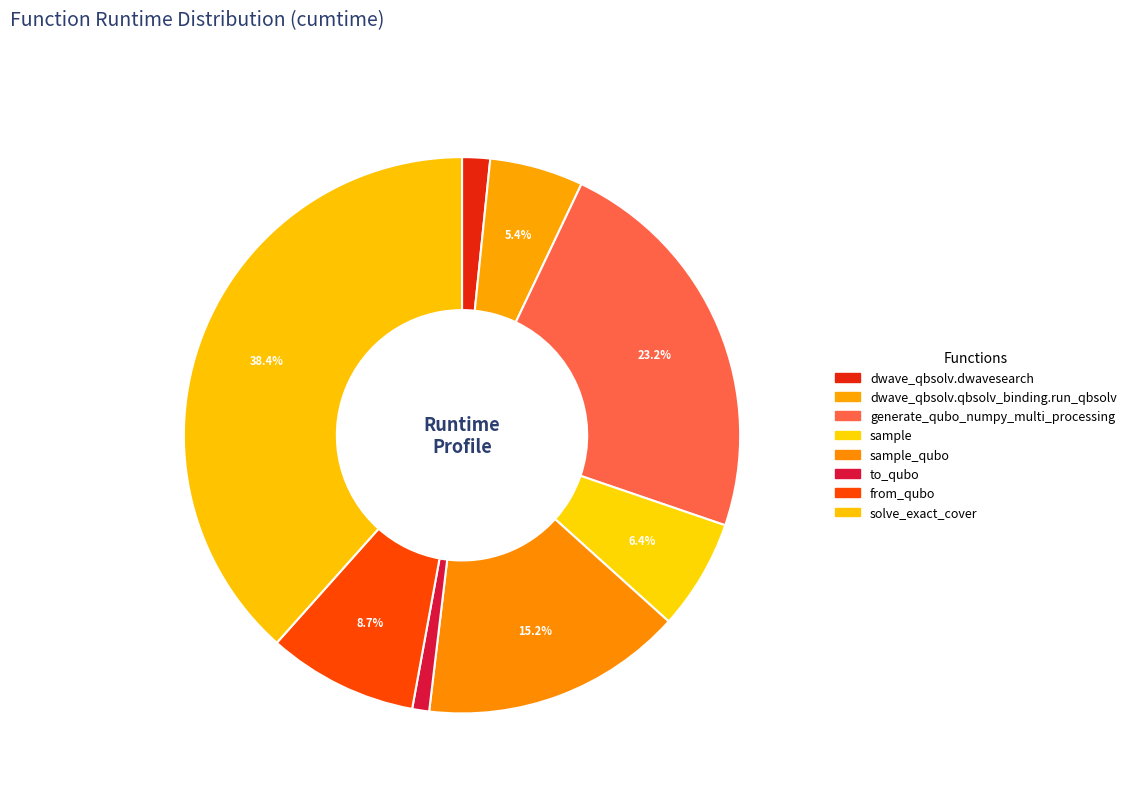

How many slices are in this pie chart?

8